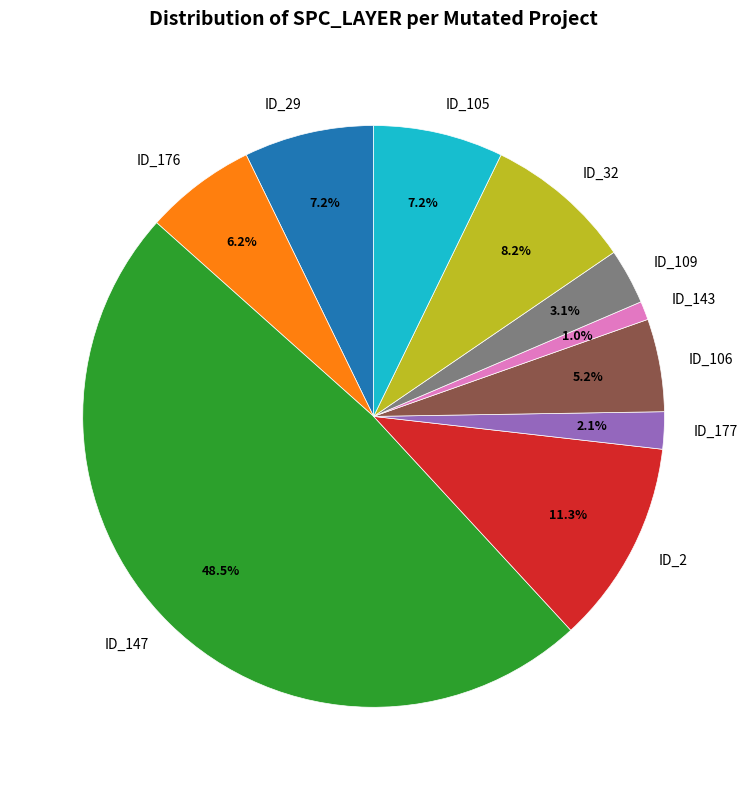

Which has a higher value, ID_2 or ID_106?

ID_2